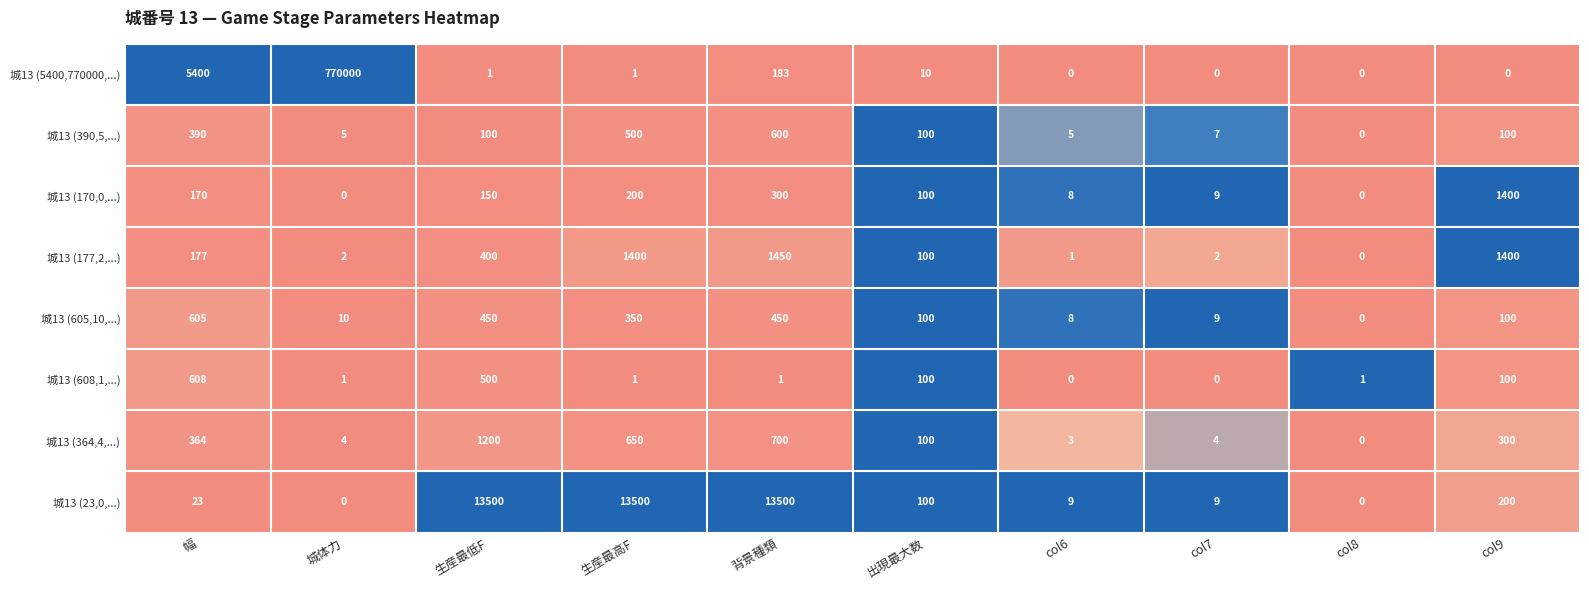

Which series has the widest spread of values?

城13 (5400,770000,...)